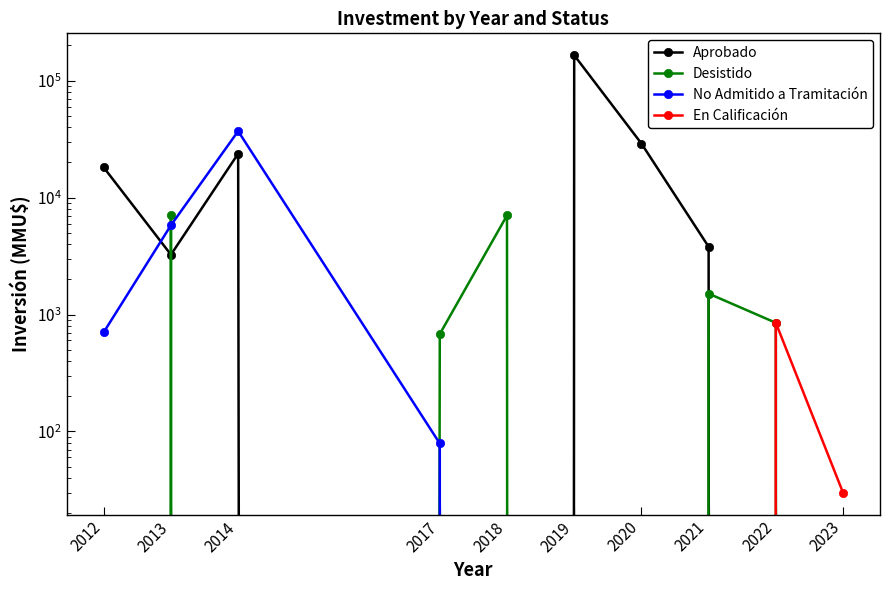

Which category has the highest value in the Aprobado series?

2019